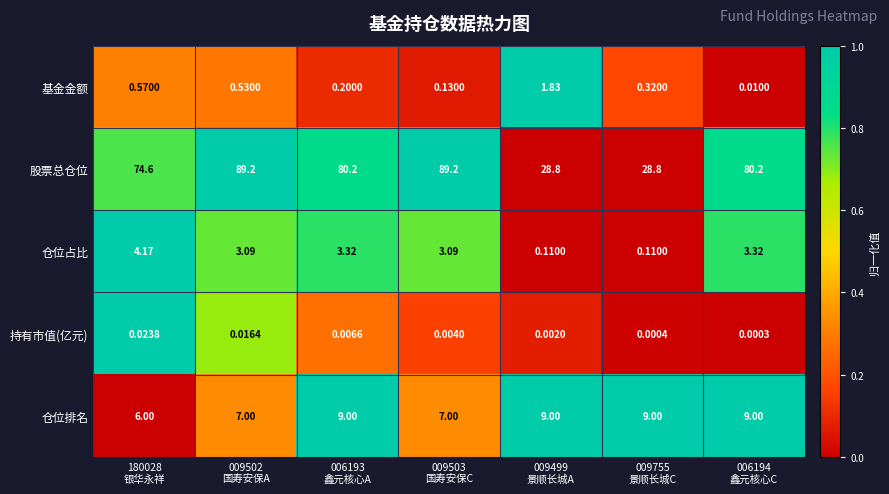

Which series has the largest total across all categories?

股票总仓位